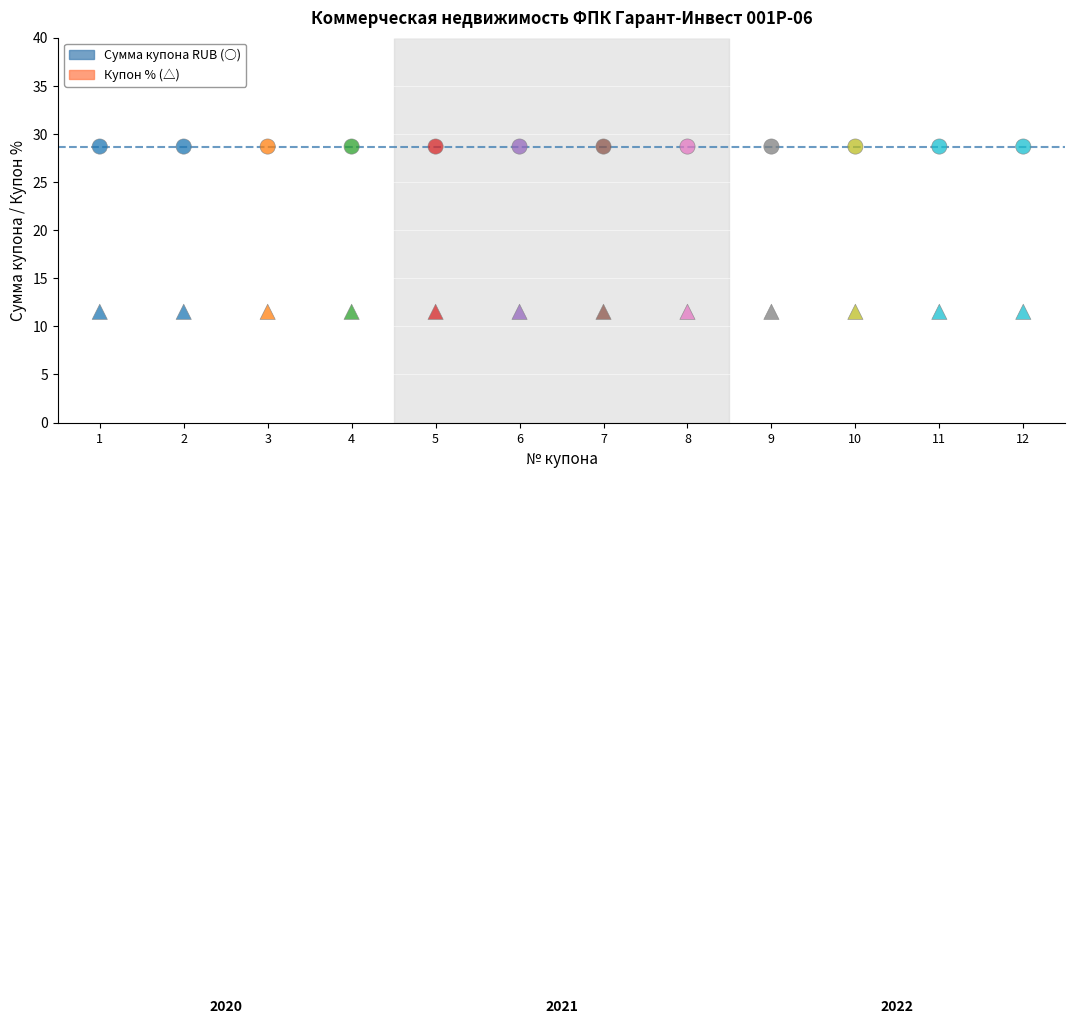

How many points are shown in the scatter plot?

24